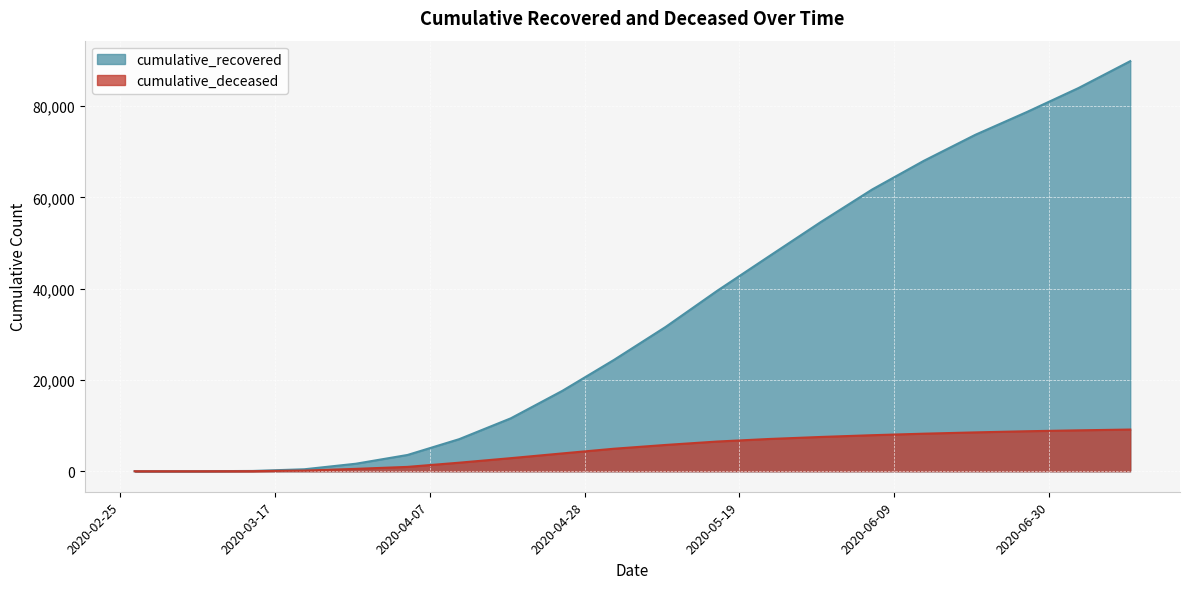

How many categories are shown in the chart?

20